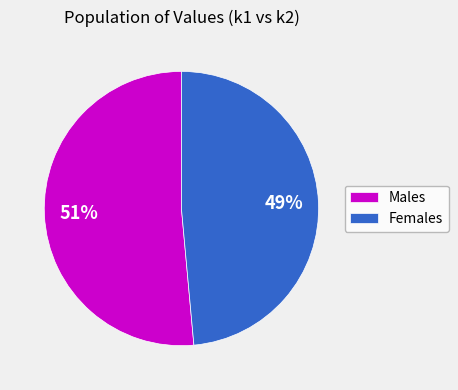

Which has a higher value, Females or Males?

Males